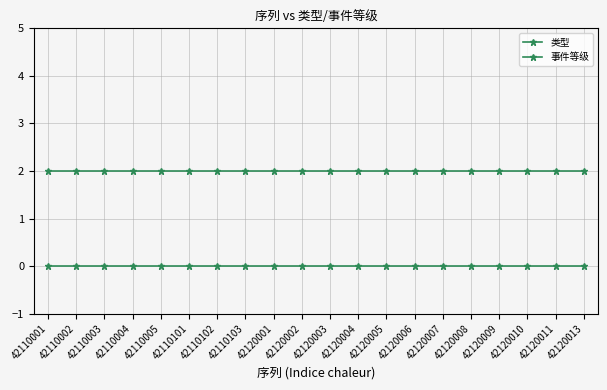

Count the number of categories in the chart.

20